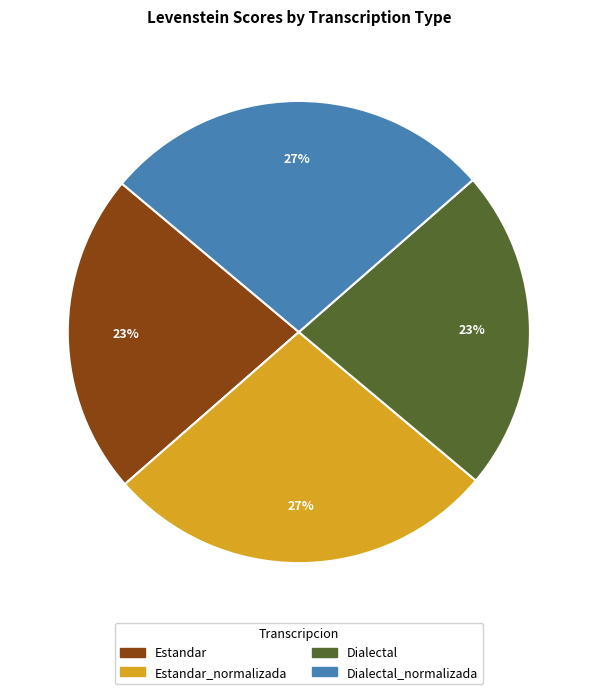

To the nearest percent, what is the average slice percentage?

25%